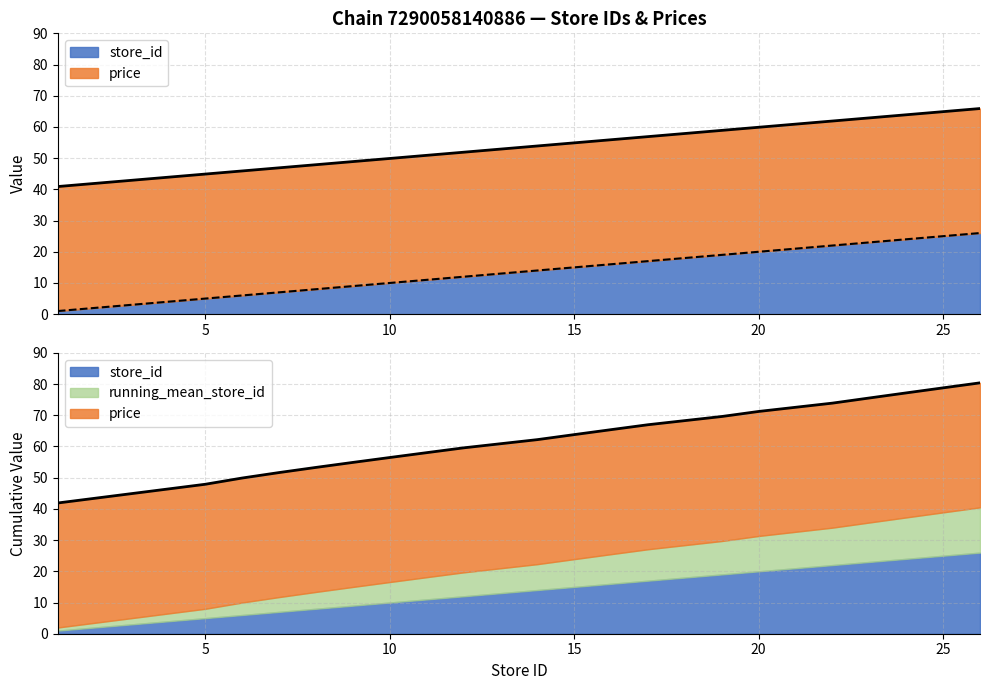

Rank the categories by value from lowest to highest.

1, 5, 6, 7, 8, 9, 10, 11, 12, 14, 15, 16, 17, 19, 20, 22, 23, 24, 25, 26